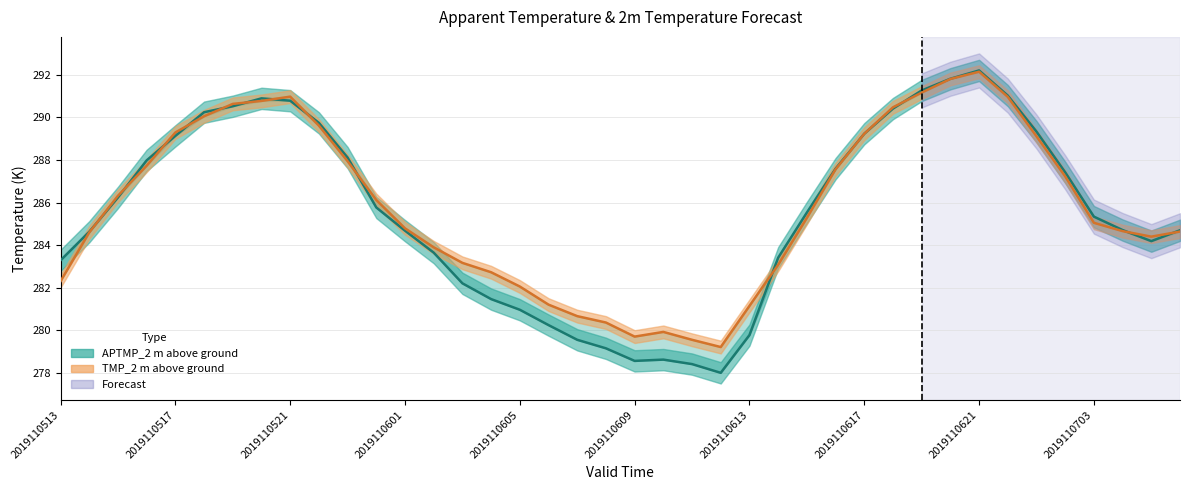

Which series changed the most between 2019110517 and 2019110605?

APTMP_2 m above ground